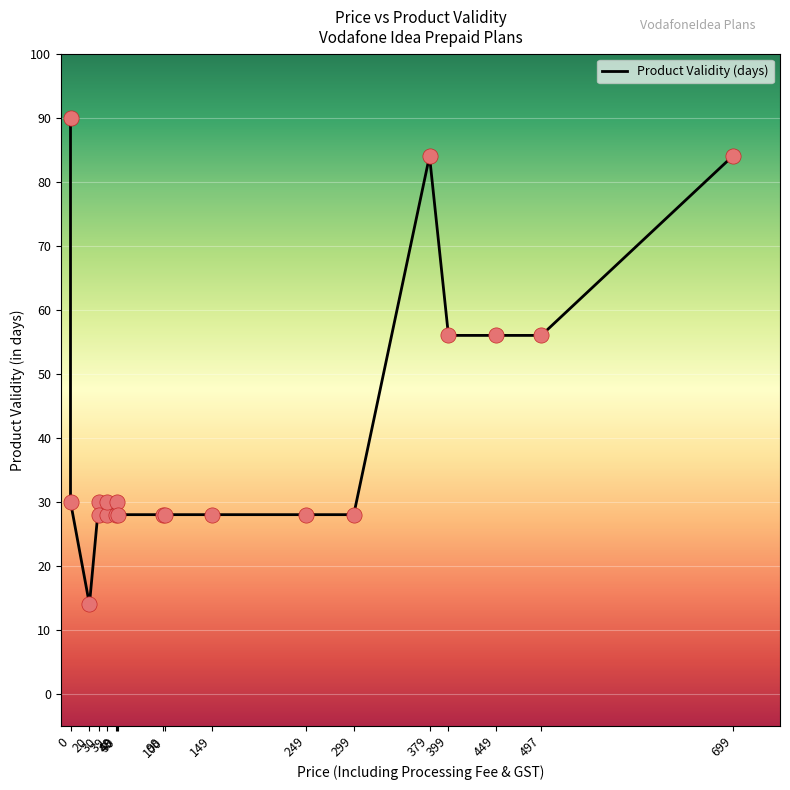

What is the ratio of the value at 8 to the value at 18?

0.5